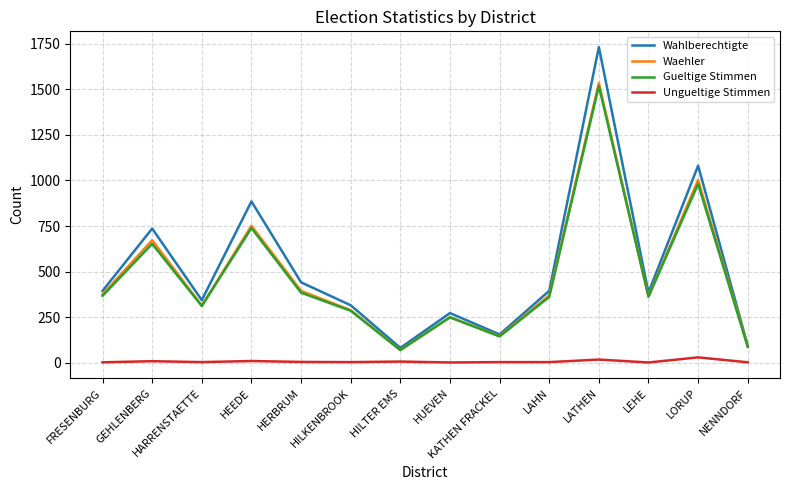

True or false: Ungueltige Stimmen and Waehler intersect in this chart.

False